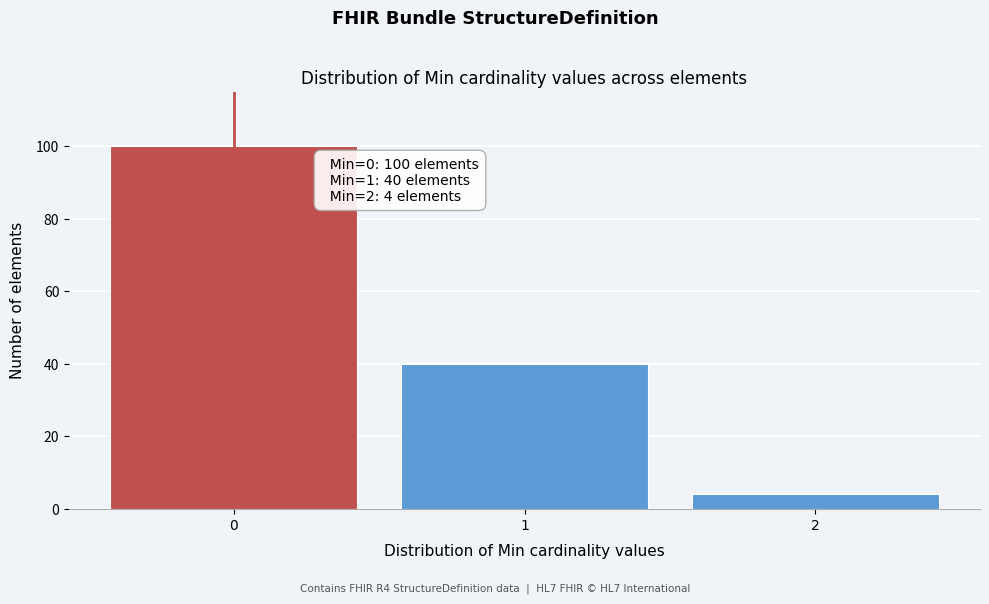

Reading right to left, extract all data points from this chart.

2=4	1=40	0=100